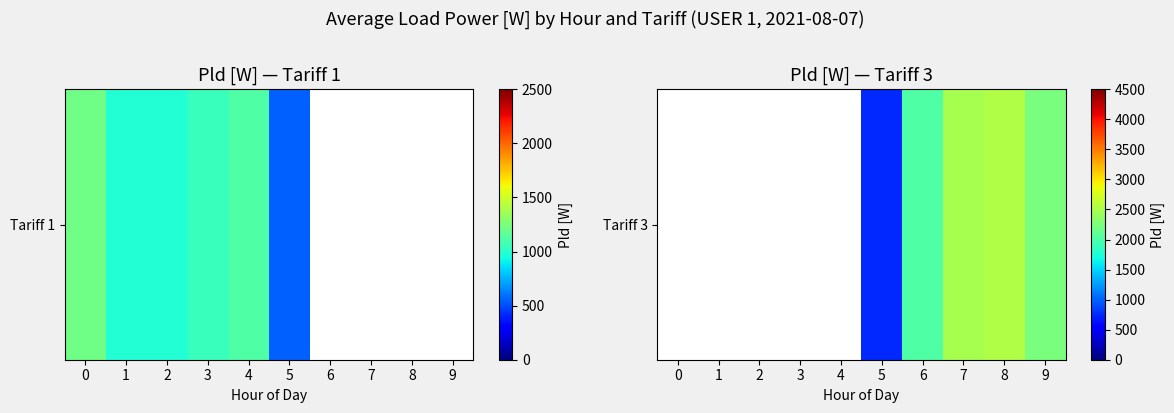

How many series are shown in this chart?

1